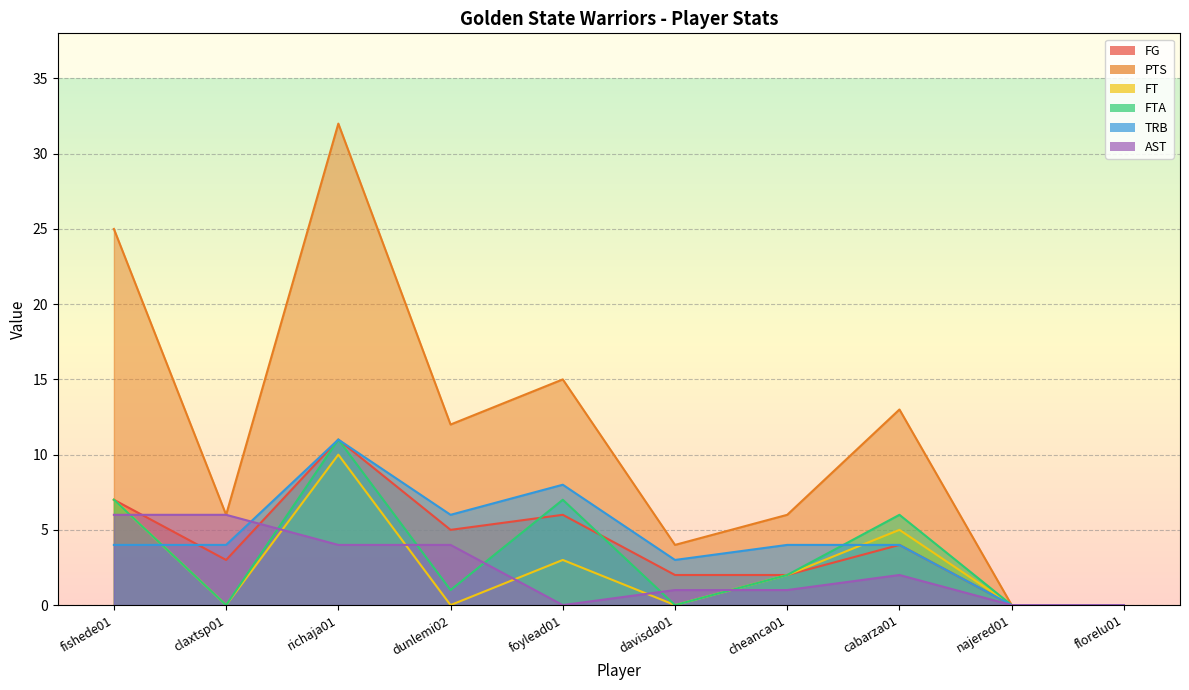

What is the approximate value of FG at foylead01?

6